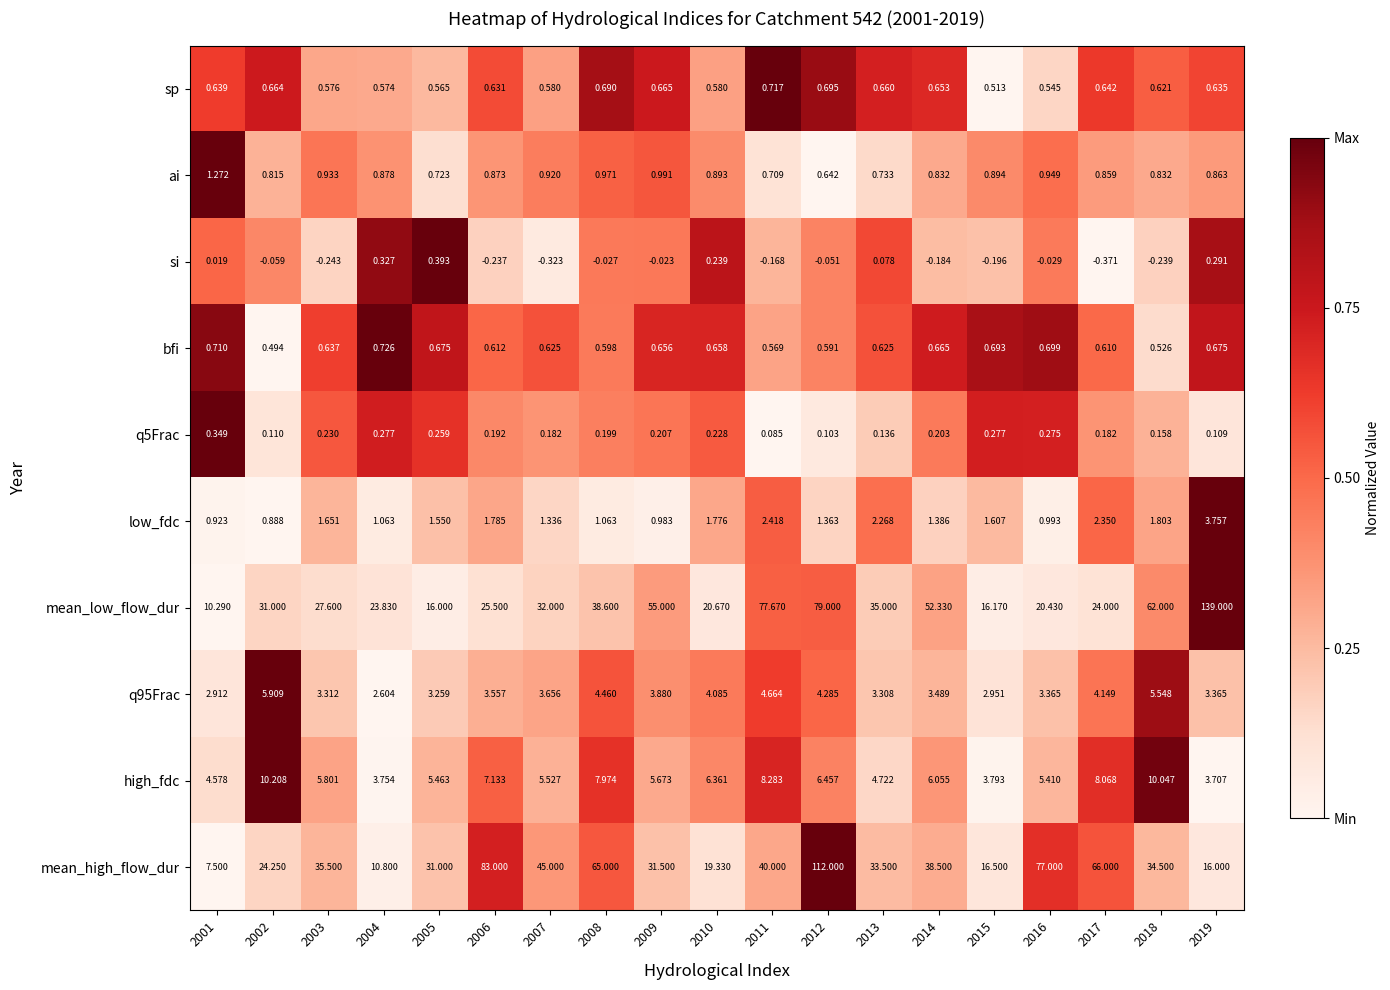

What is the total value across all series at 2015?

43.2